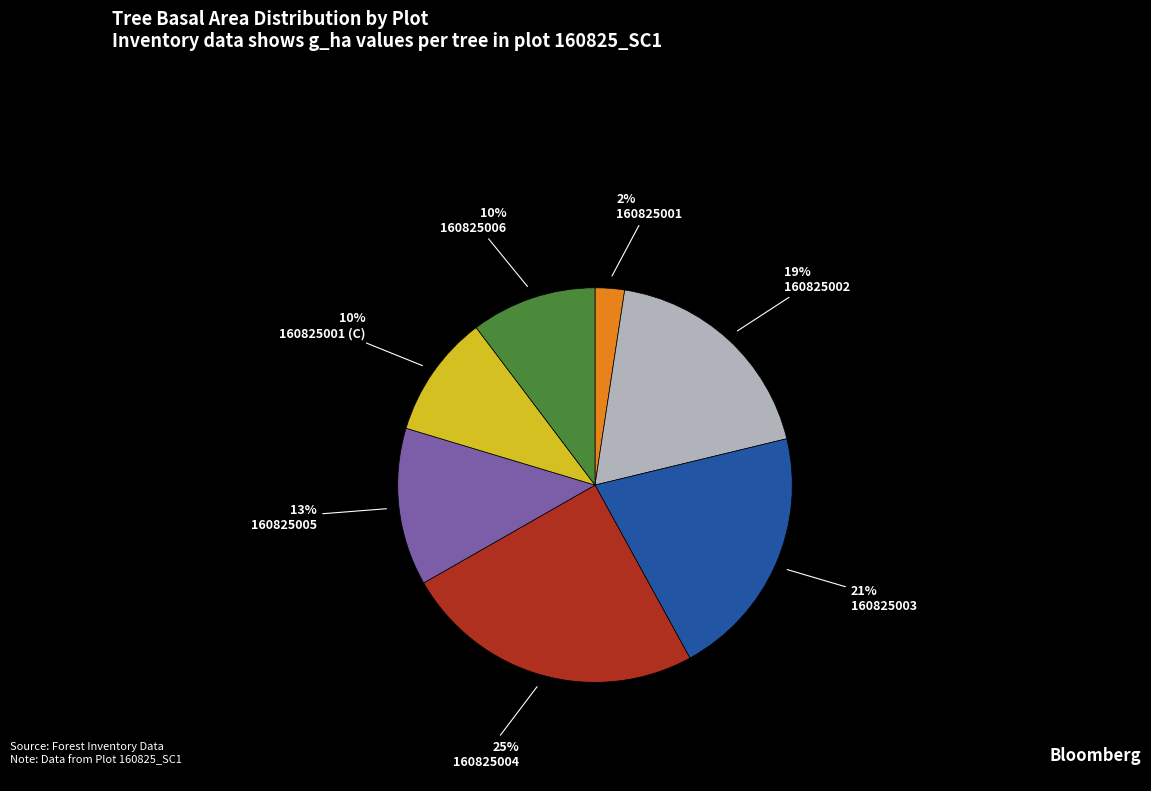

Is there a majority slice in this chart?

No